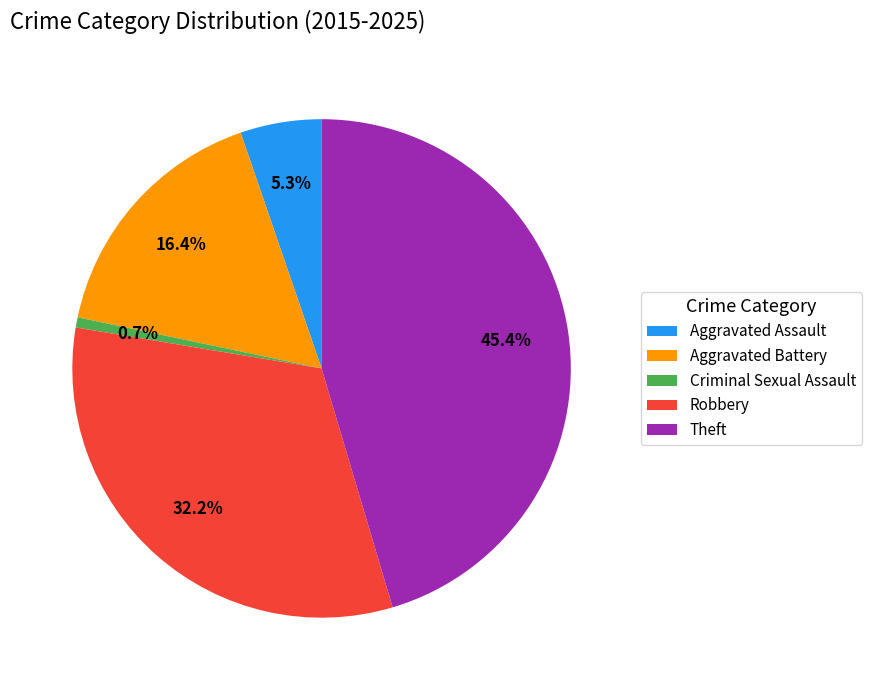

Rank the categories by value from highest to lowest.

Theft, Robbery, Aggravated Battery, Aggravated Assault, Criminal Sexual Assault